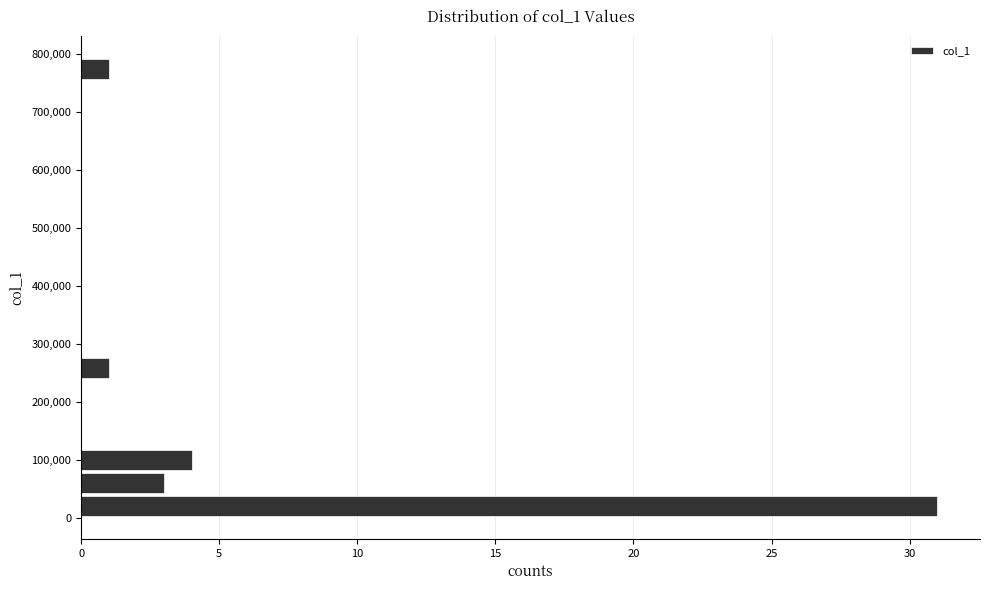

Around what value on the y-axis is the longest bar? Give the approximate position of its centre, as read against the axis.

20000